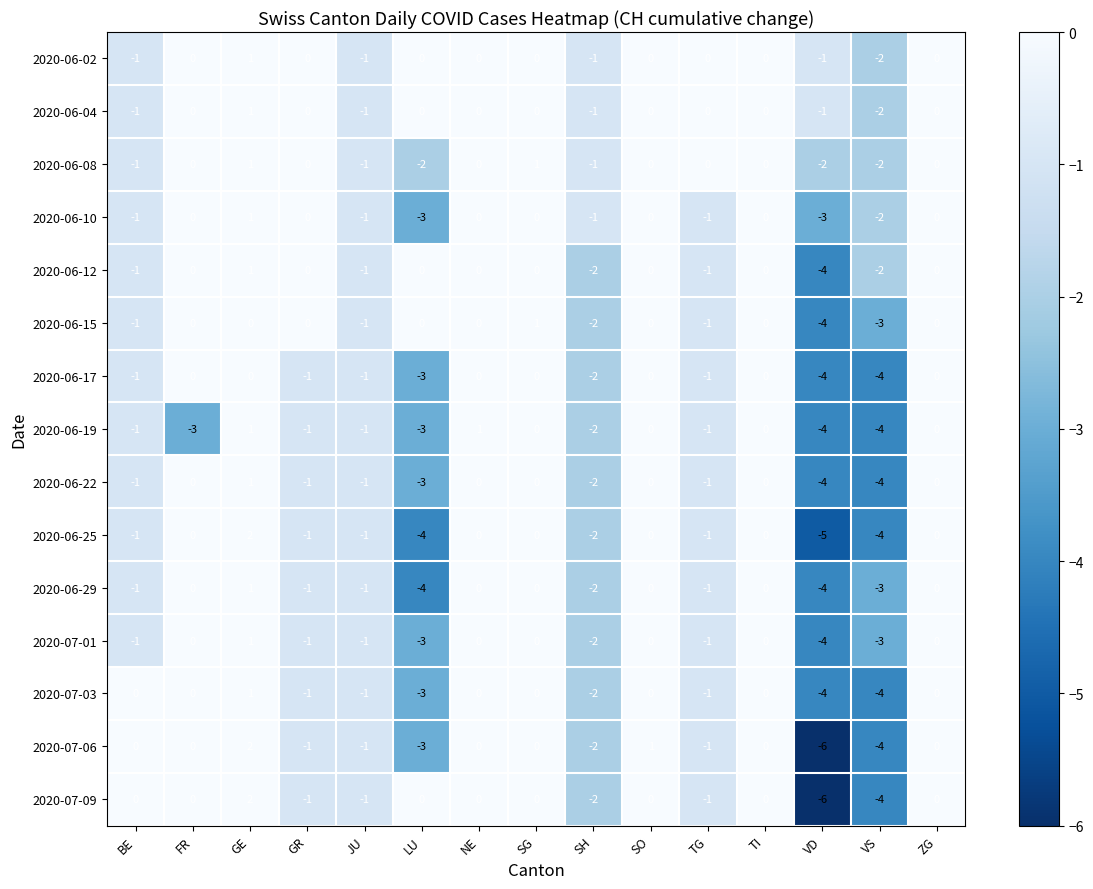

How many series are shown in this chart?

15